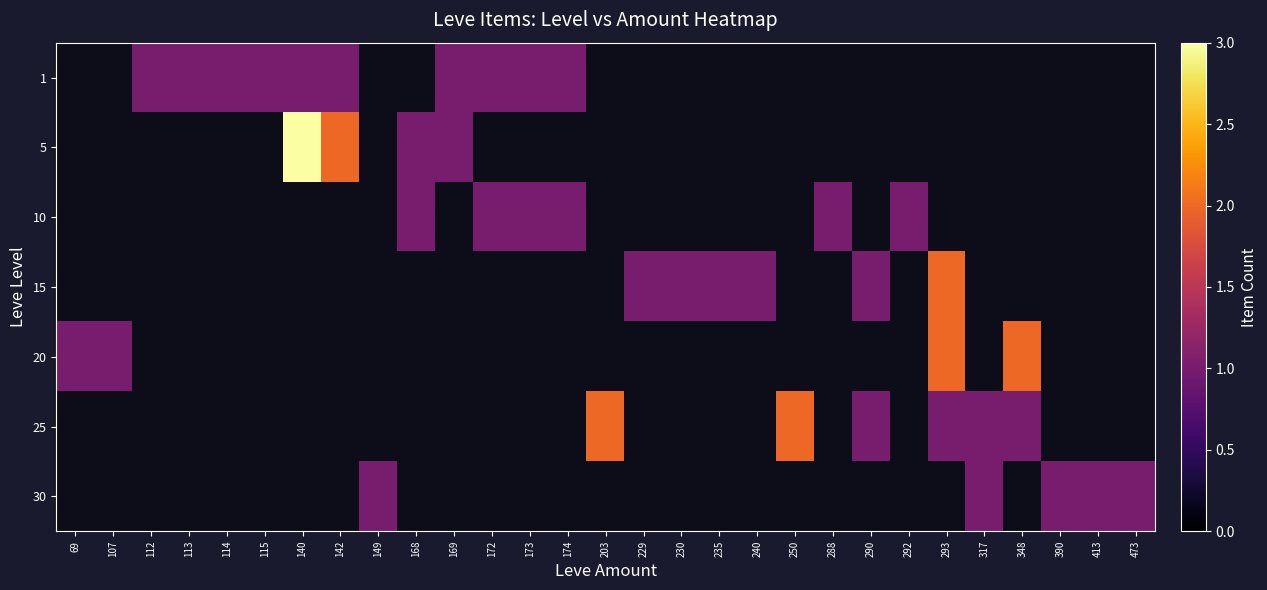

How many values in 5 are above zero?

4